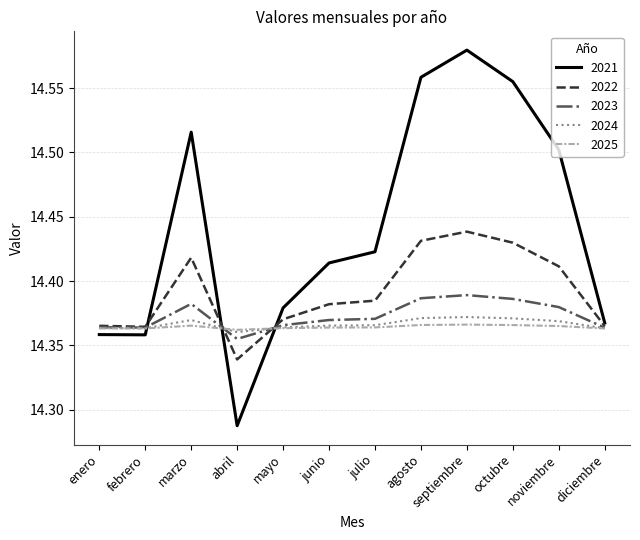

Which category has the highest value across all series?

septiembre